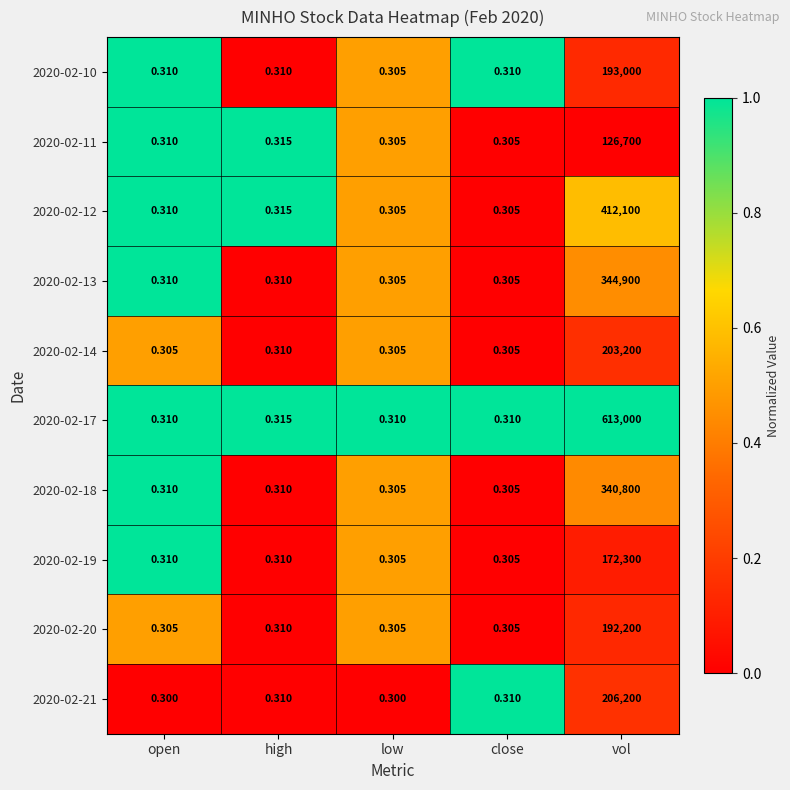

Is the value of 2020-02-13 at high greater than the value of 2020-02-10 at vol?

No